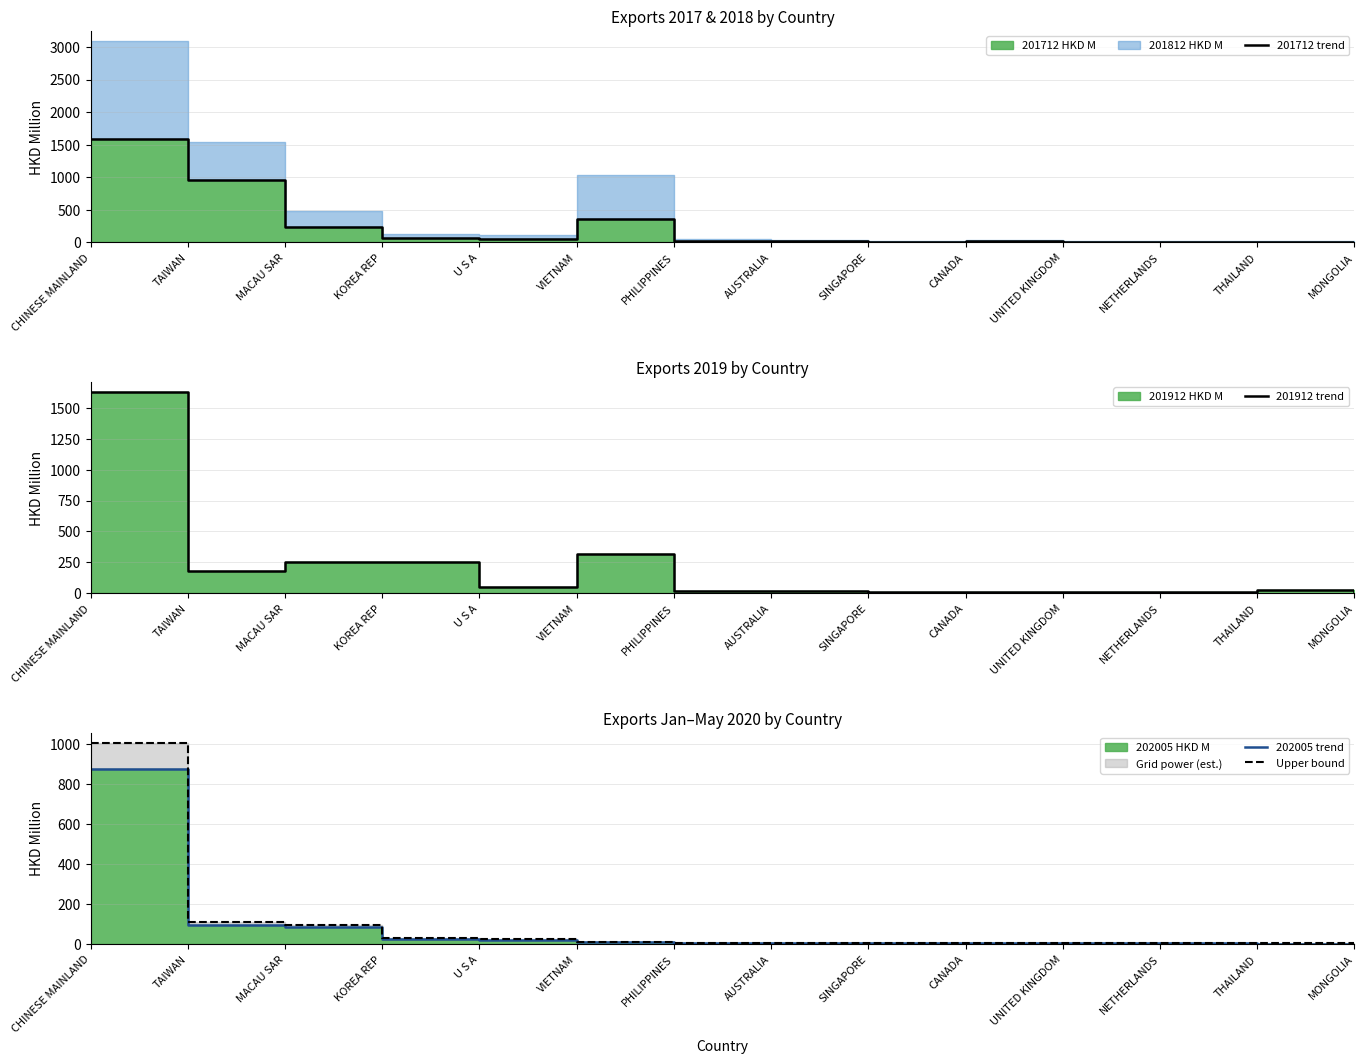

Is the value of 202005 trend at AUSTRALIA greater than the value of 201912 trend at PHILIPPINES?

No